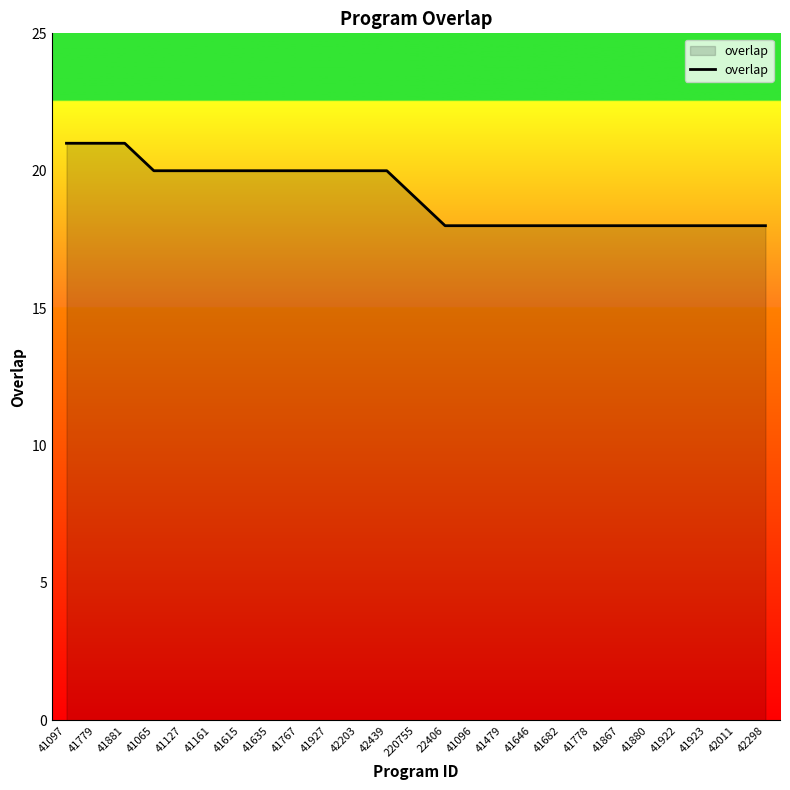

Approximately how many times larger is the value at 41479 compared to 41065?

0.9